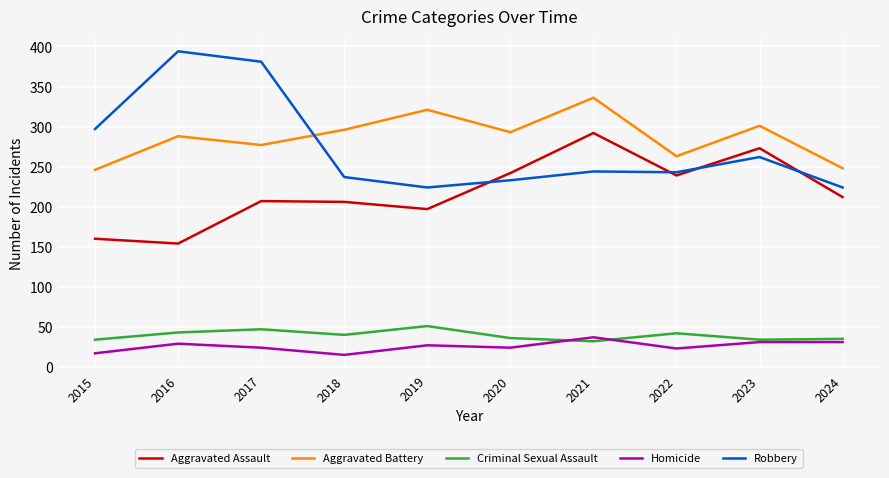

Is the value of Aggravated Assault at 2015 greater than the value of Criminal Sexual Assault at 2016?

Yes